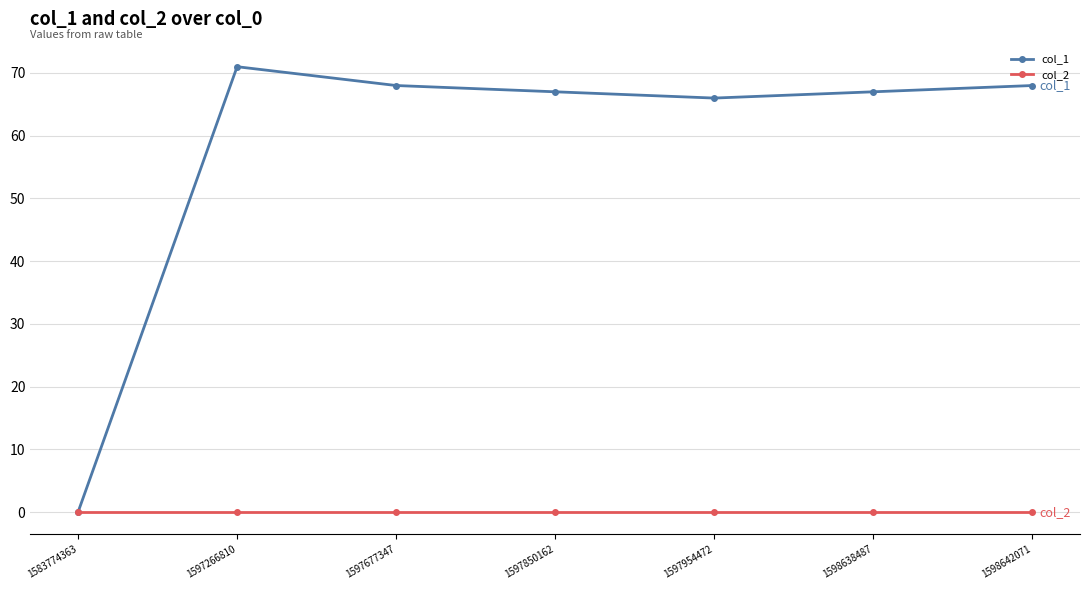

Which series has the largest total across all categories?

col_1